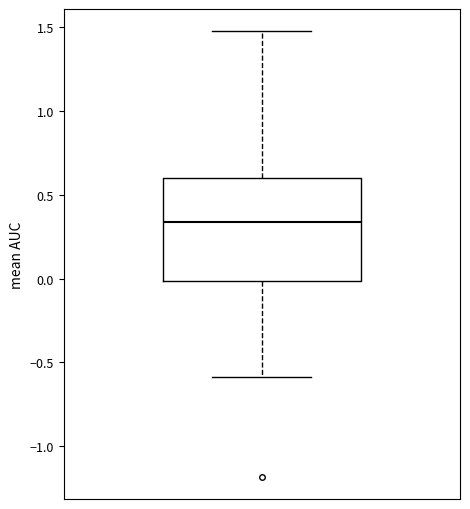

Where does the lower whisker of the box end on the y-axis? The values are not printed on the chart, so give them approximately, as read against the axis.

-0.60